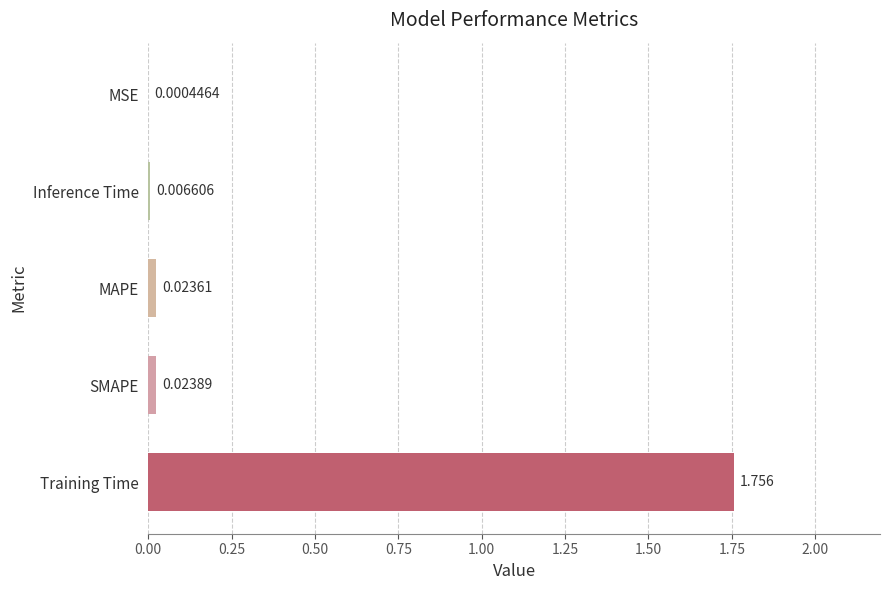

Which label corresponds to the largest value in the chart?

Training Time